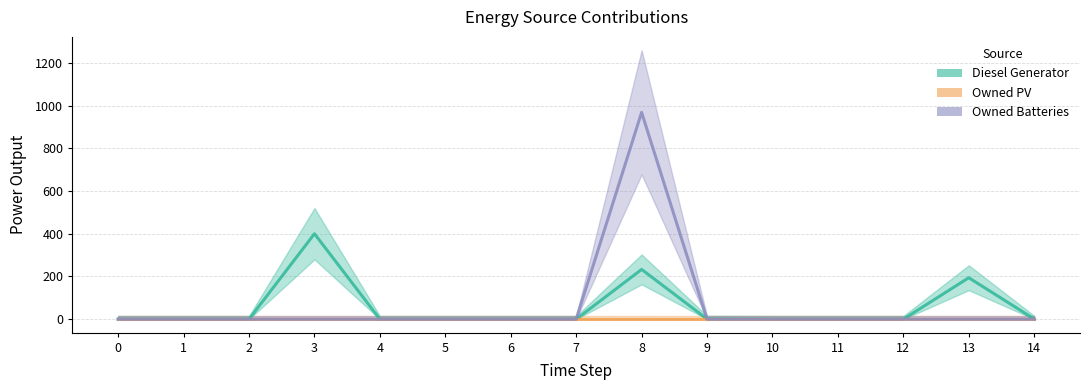

What are all the series names shown in the legend?

Diesel Generator, Owned PV, Owned Batteries